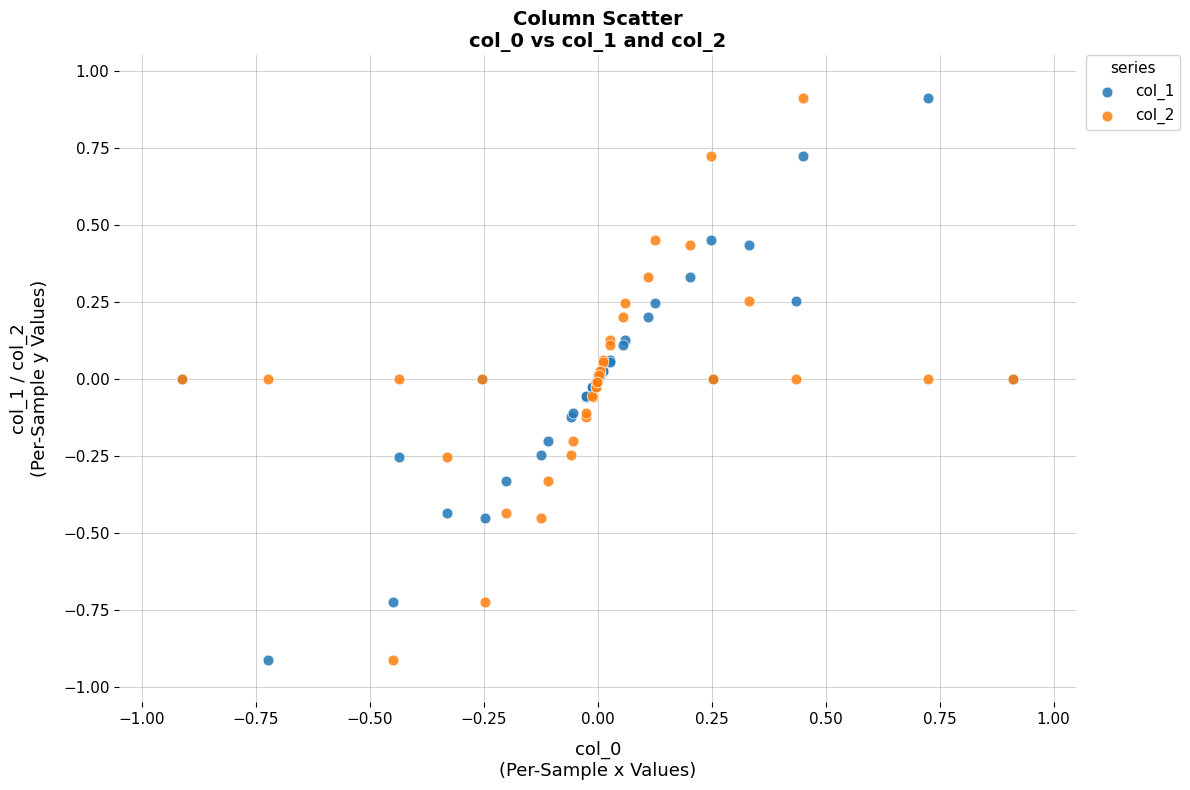

What is the X range (max minus min) for the scatter plot?

1.8